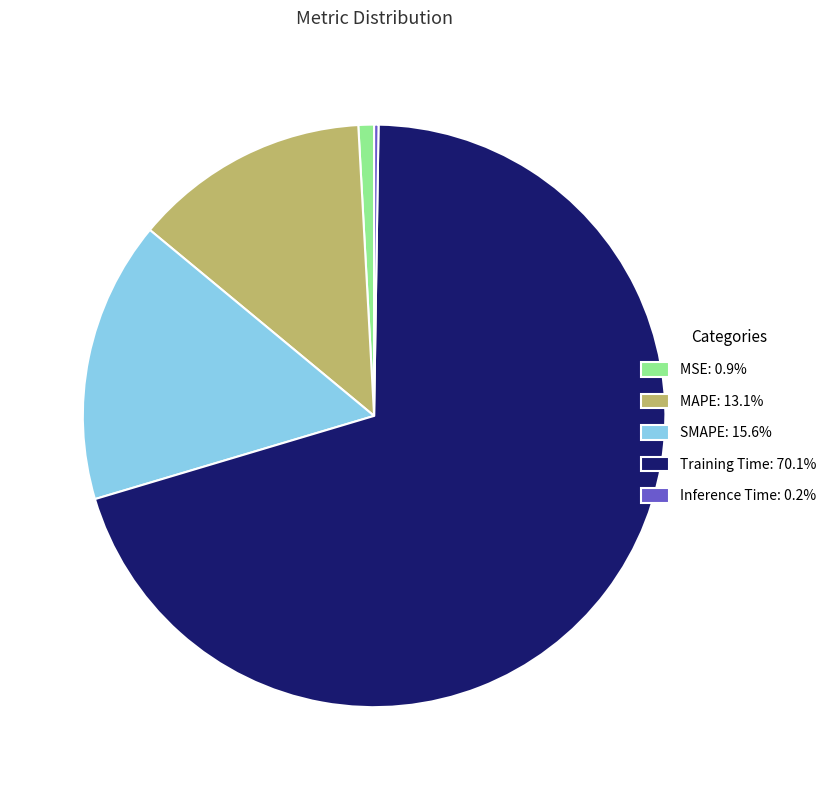

Is MAPE: 13.1% the majority of the pie?

No